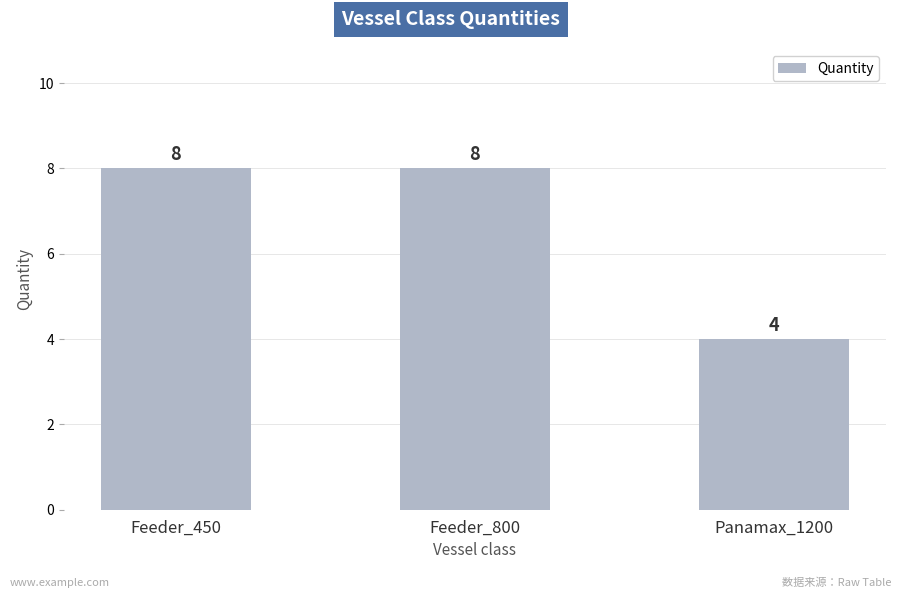

Count the number of categories in the chart.

3